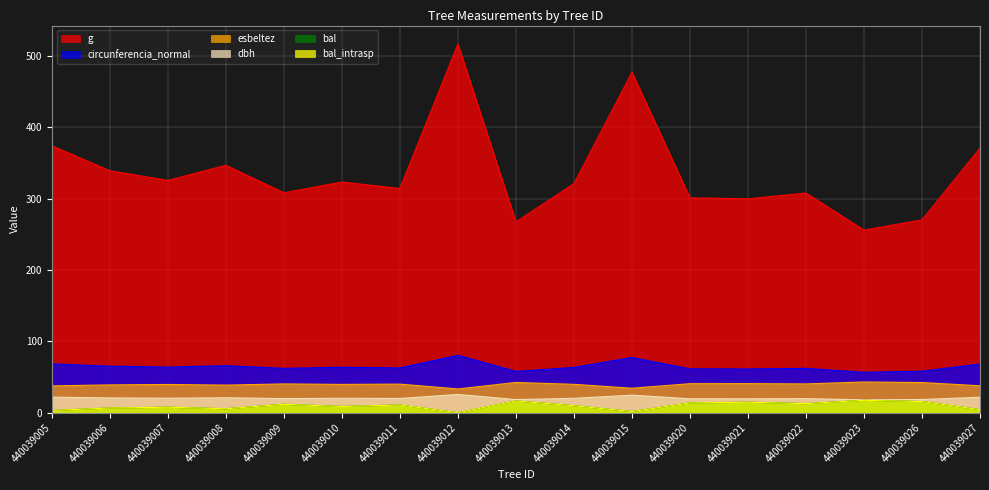

How many lines are shown in the chart?

6